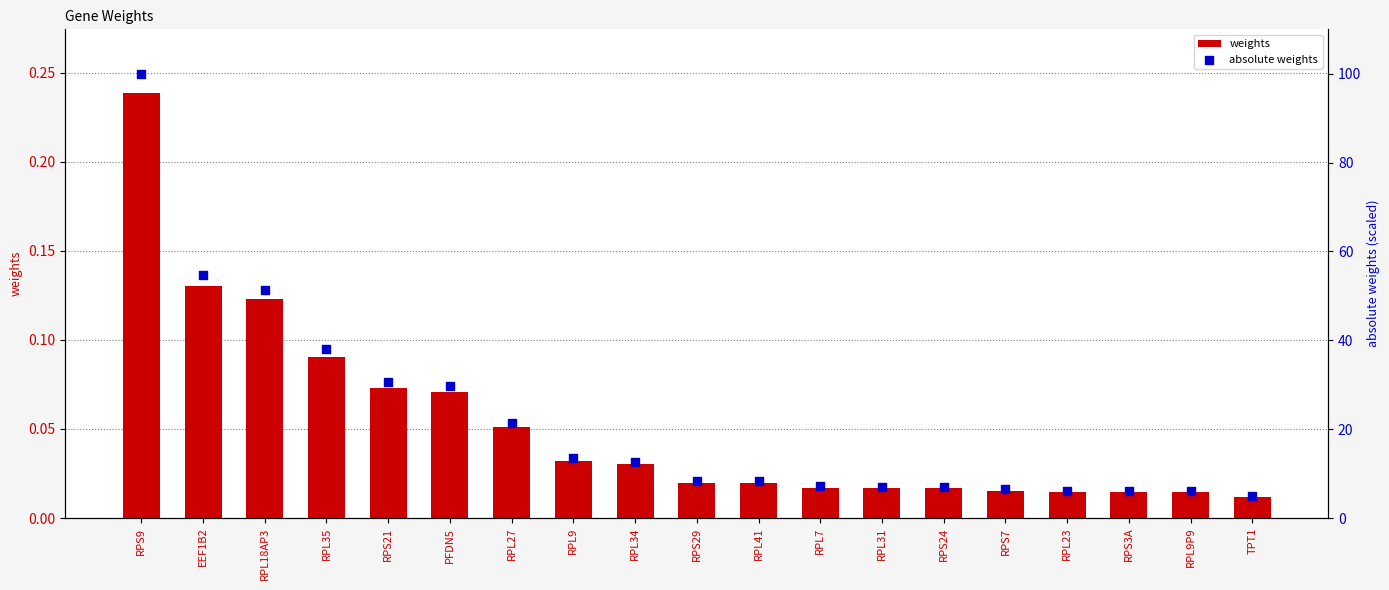

What is the total value across all series at RPL23?

6.2